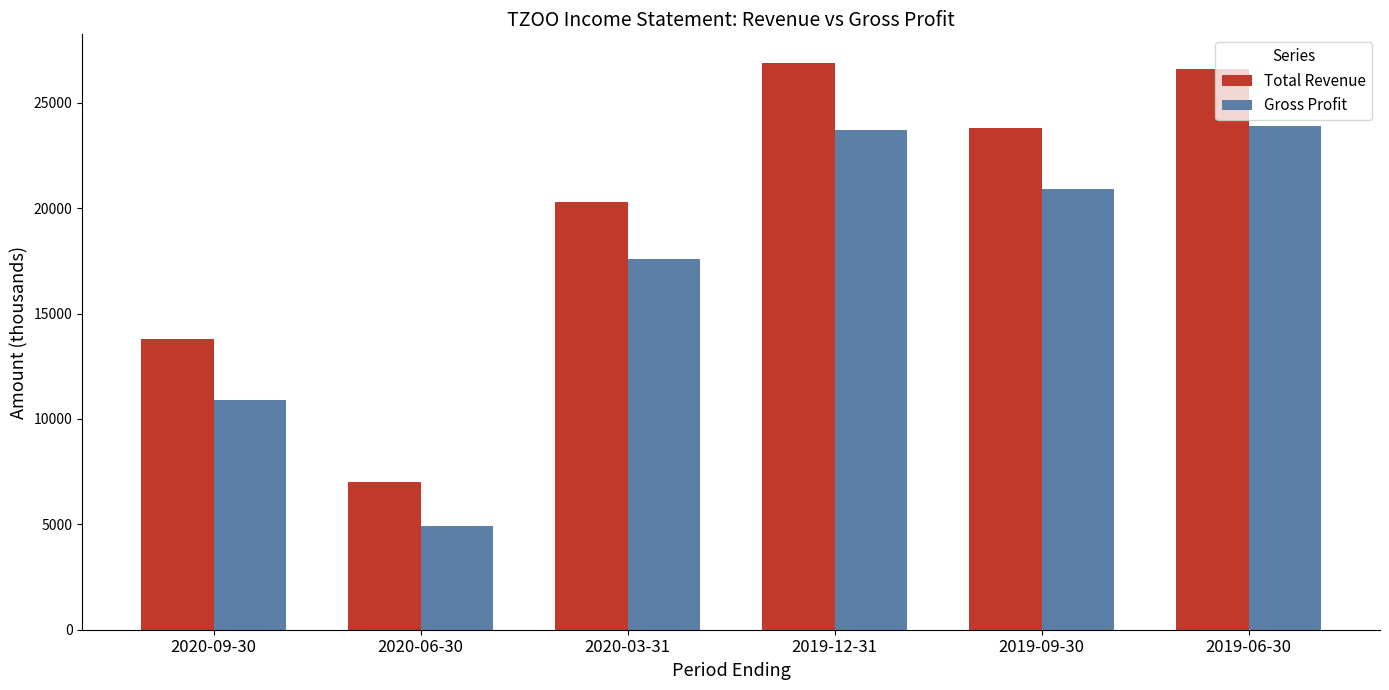

How many bars are there in each group?

2